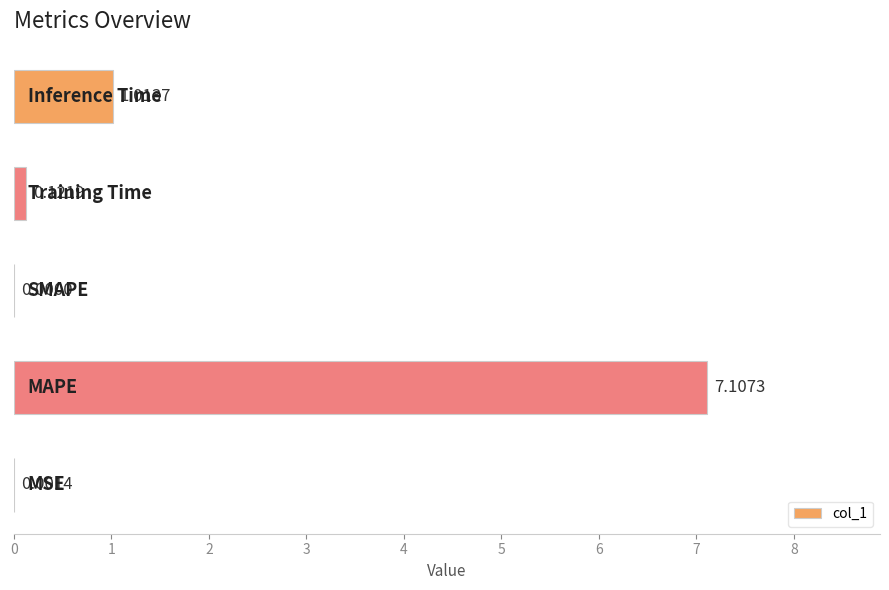

What is the sum of all values?

8.2